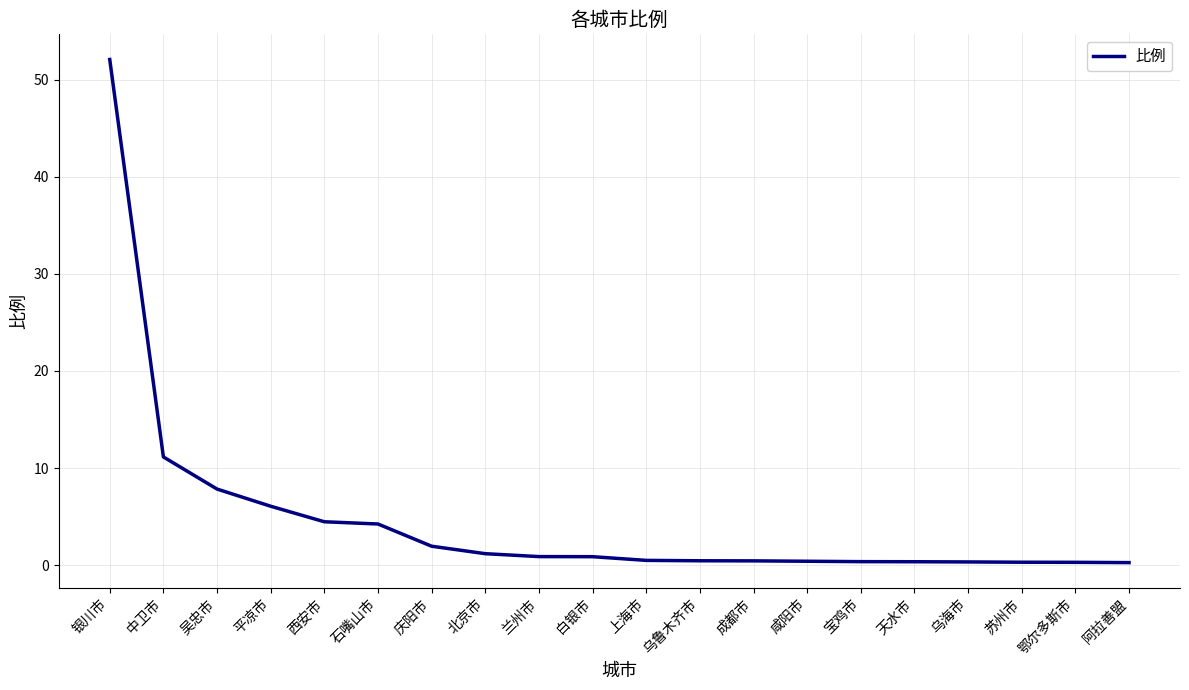

What is the change in value from 银川市 to 庆阳市?

-50.2